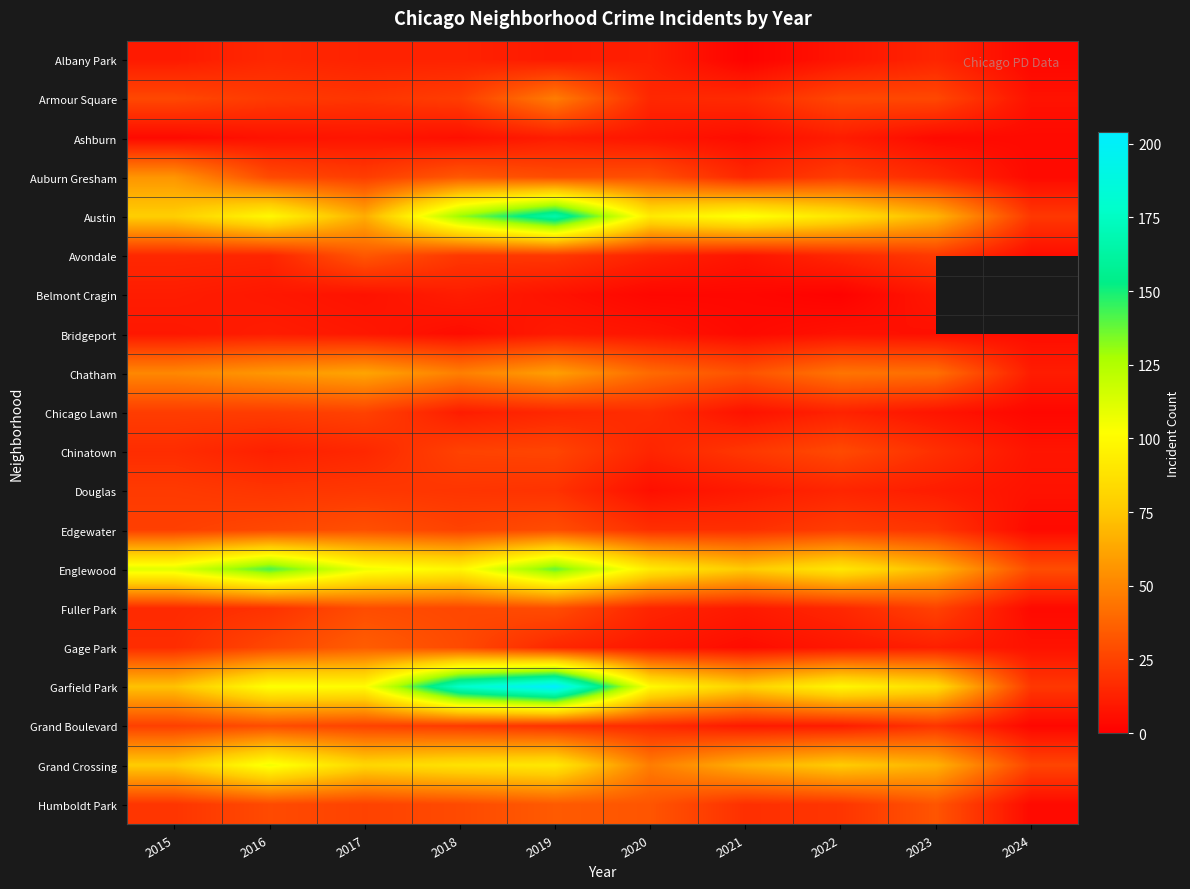

The Austin series shows 47.8 at 2016. True or false?

False